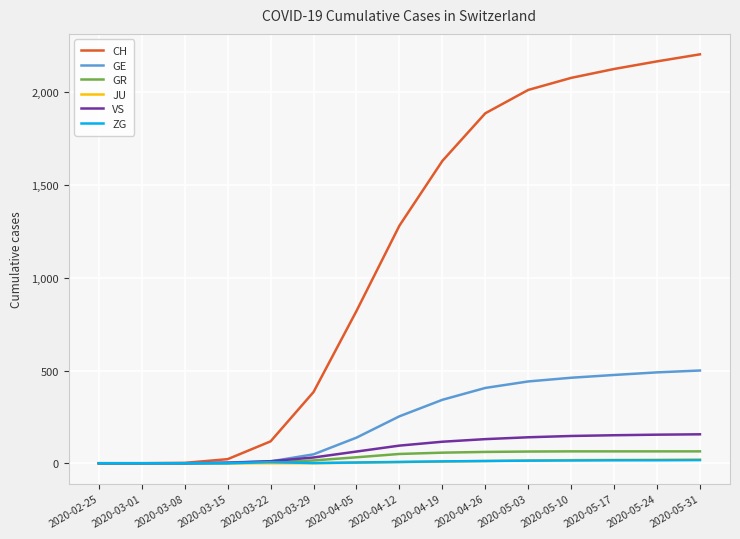

What is the sum of all CH values?

16734